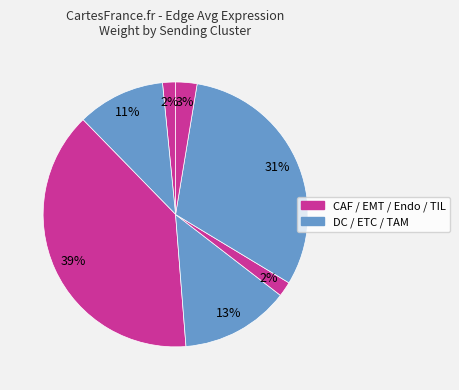

To the nearest percent, what is the average slice percentage?

14%